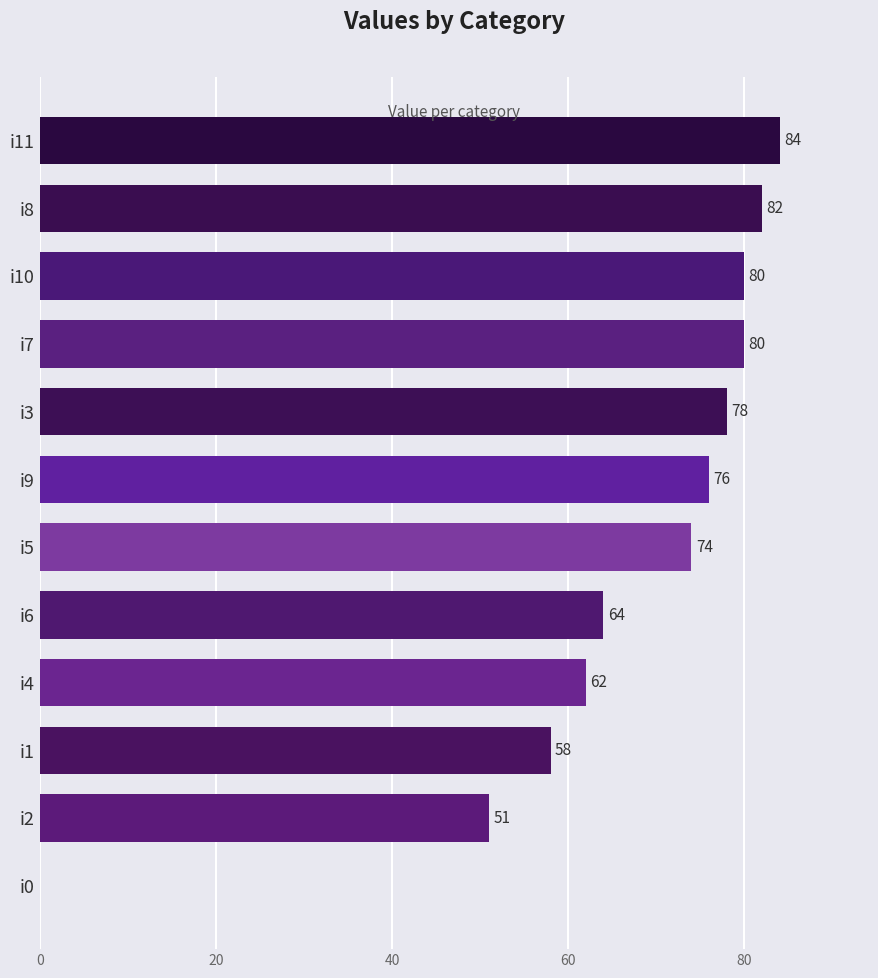

Read the value at i5, to the nearest 10.

70